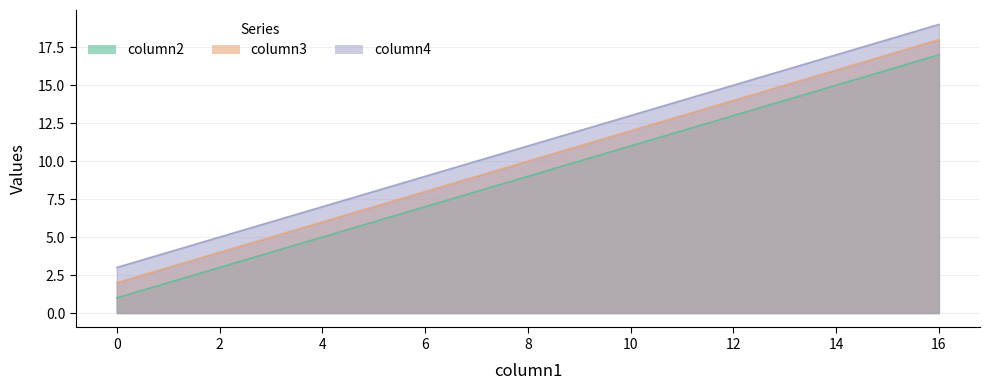

How many lines are shown in the chart?

3